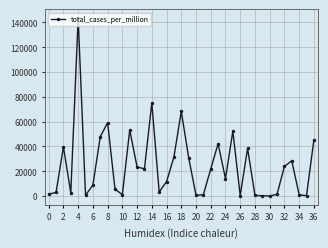

What is the sum of all values?

904720.8